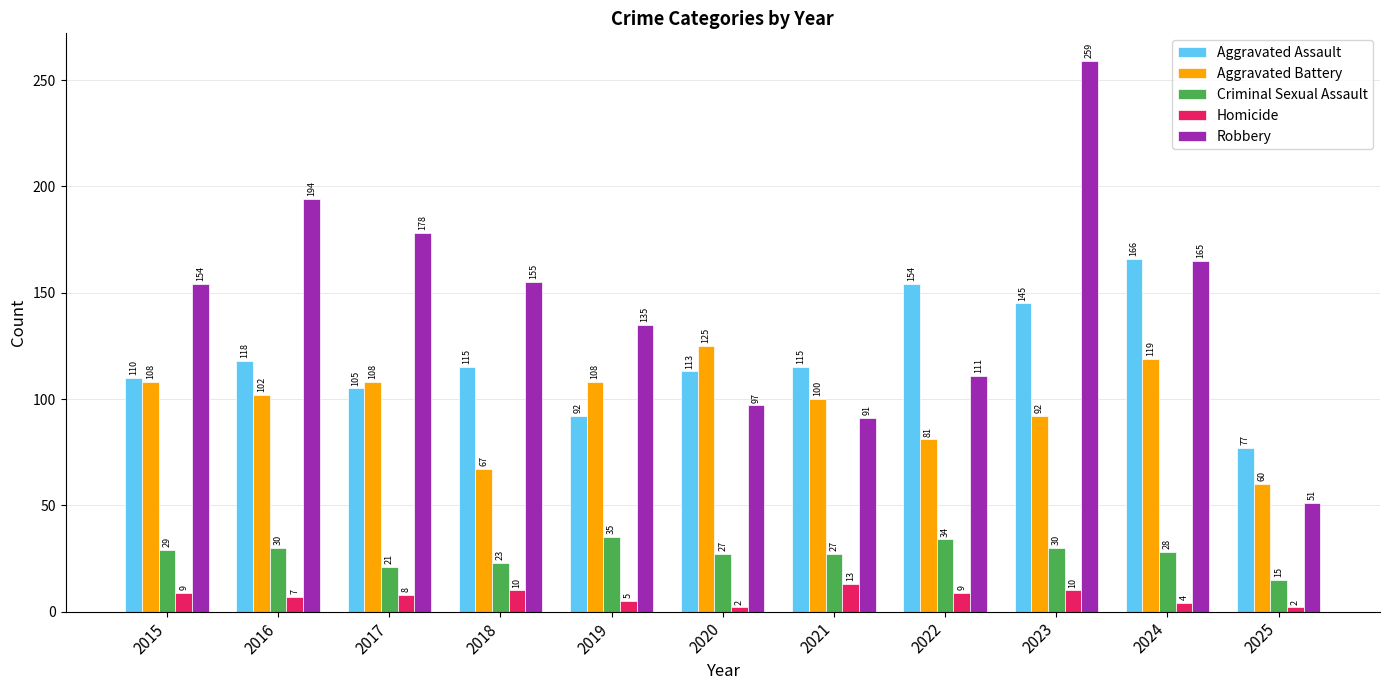

Is it true that Aggravated Battery equals 67 at 2018?

True